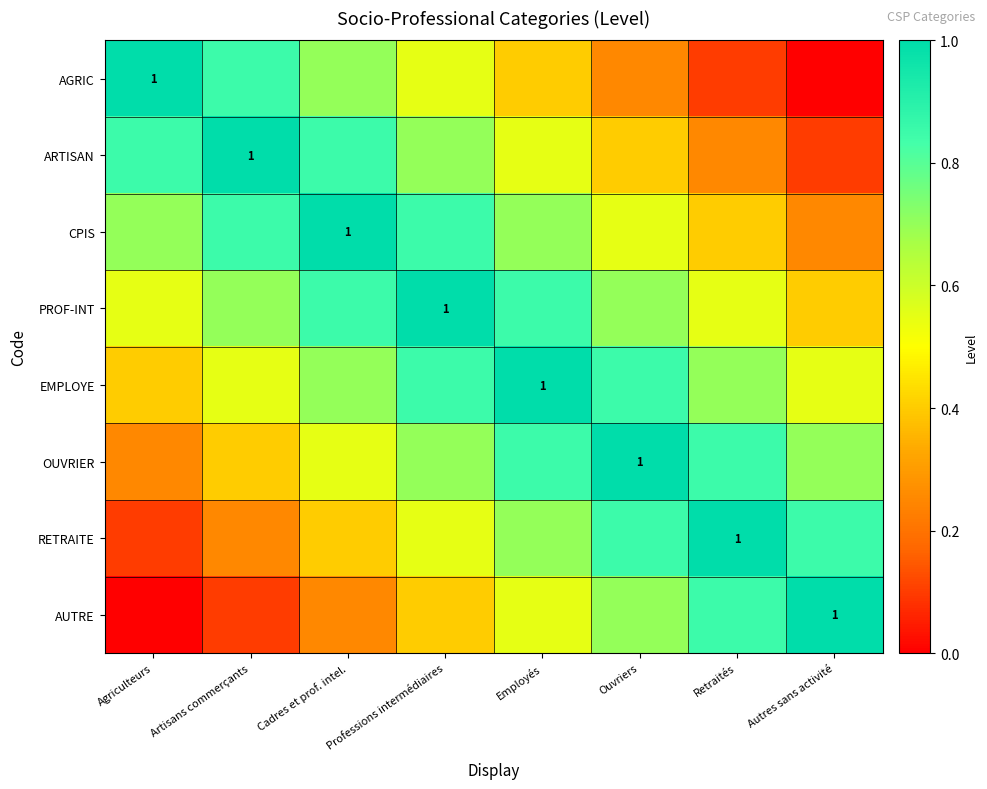

Which category has the highest value in the PROF-INT series?

Professions intermédiaires